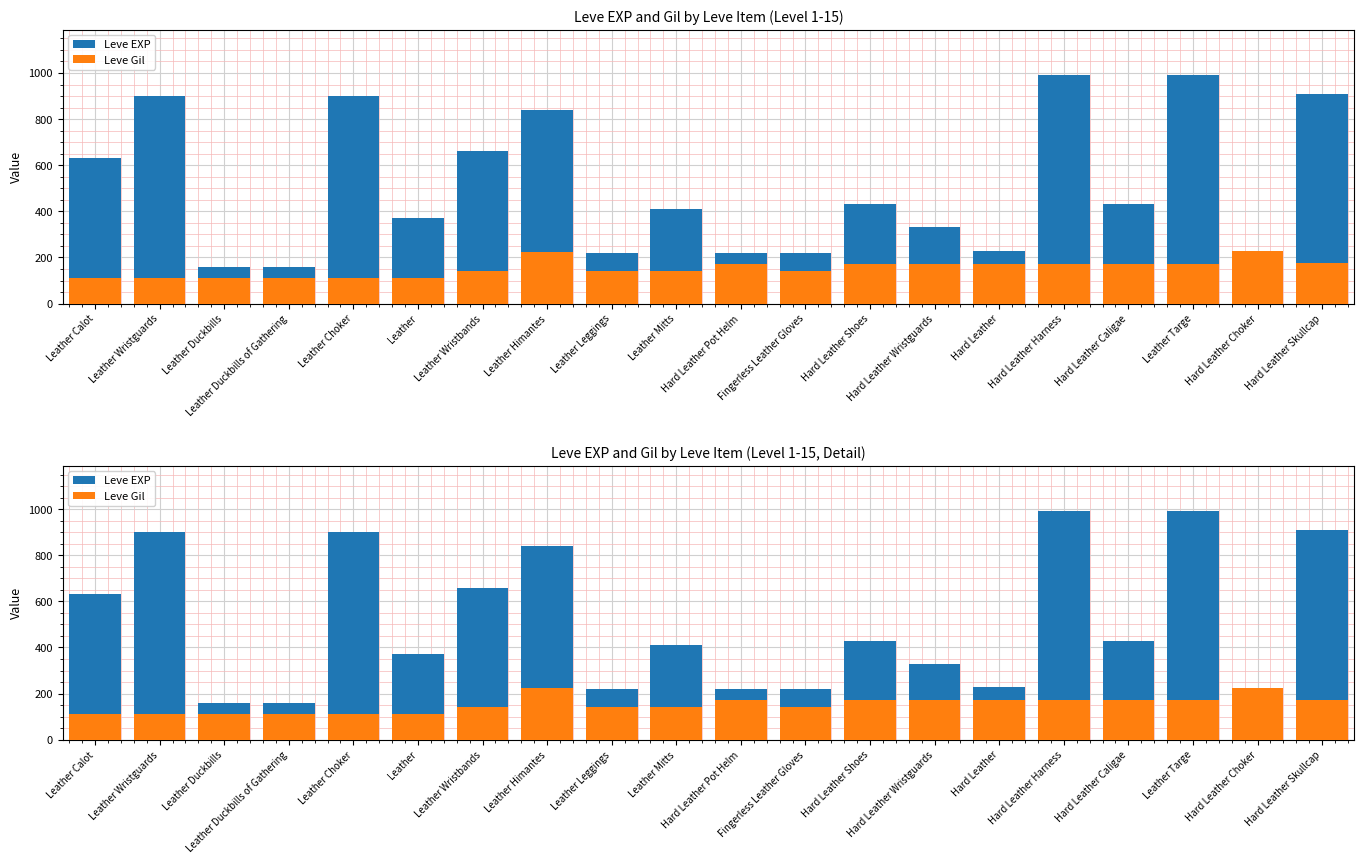

List the labels in order of Leve Gil value, smallest first.

Leather Calot, Leather Wristguards, Leather Choker, Leather, Leather Duckbills, Leather Duckbills of Gathering, Leather Wristbands, Leather Leggings, Leather Mitts, Fingerless Leather Gloves, Hard Leather Pot Helm, Hard Leather Wristguards, Hard Leather, Hard Leather Harness, Leather Targe, Hard Leather Shoes, Hard Leather Caligae, Hard Leather Skullcap, Leather Himantes, Hard Leather Choker